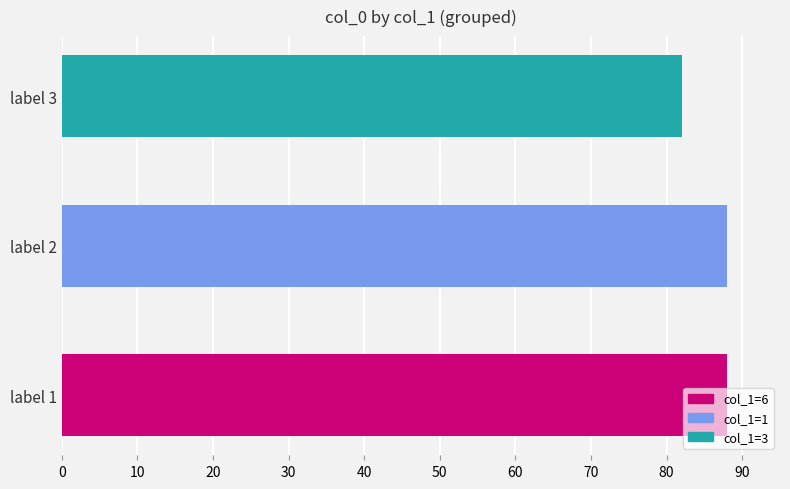

Approximately how many times larger is the value at label 1 compared to label 3?

1.1